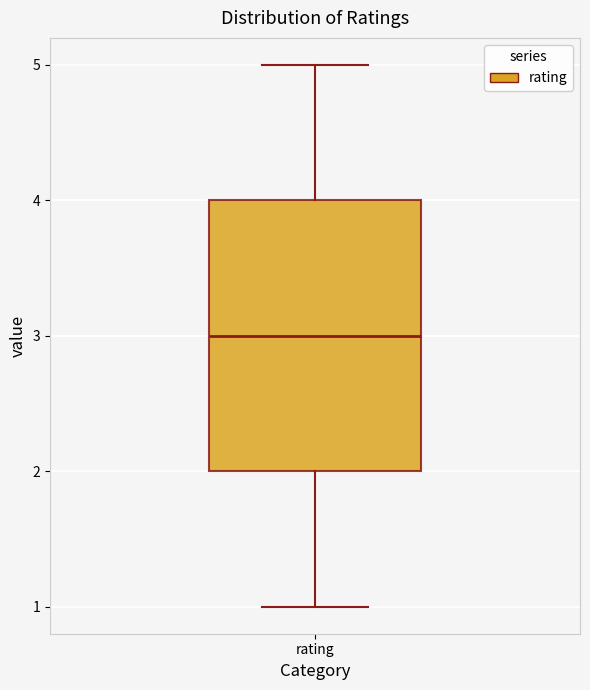

Read this box plot against the y-axis: the position of the median line, the range covered by the box, and the ends of both whiskers. The values are not printed on the chart, so give them approximately, as read against the axis.

median 3, box 2 to 4, whiskers 1 to 5